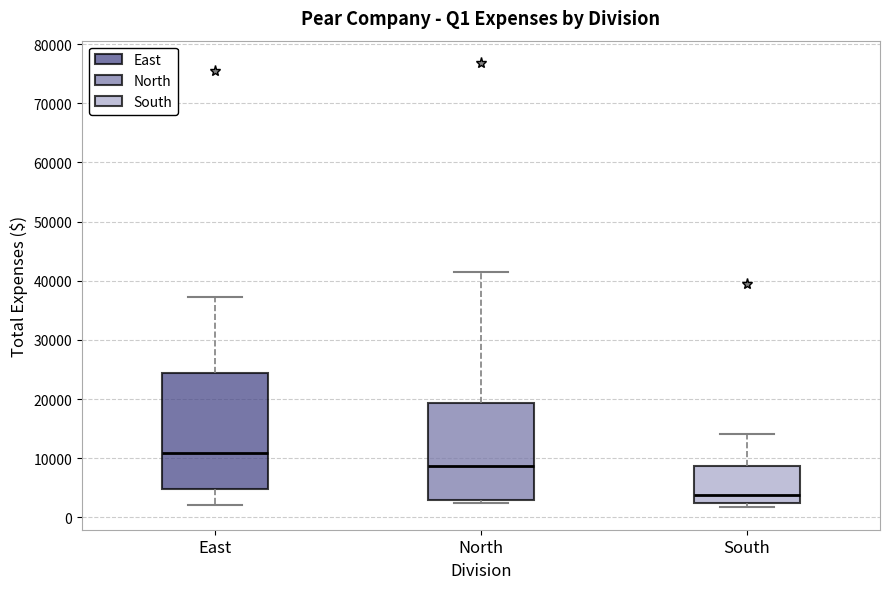

Reading left to right, read every box against the y-axis: the position of its median line, the range the box covers, and the ends of its whiskers. The values are not printed on the chart, so give them approximately, as read against the axis.

East: median 11000, box 5000 to 24000, whiskers 2000 to 37000
North: median 9000, box 3000 to 19000, whiskers 2000 to 42000
South: median 4000, box 2000 to 9000, whiskers 2000 (just below the box's lower edge) to 14000